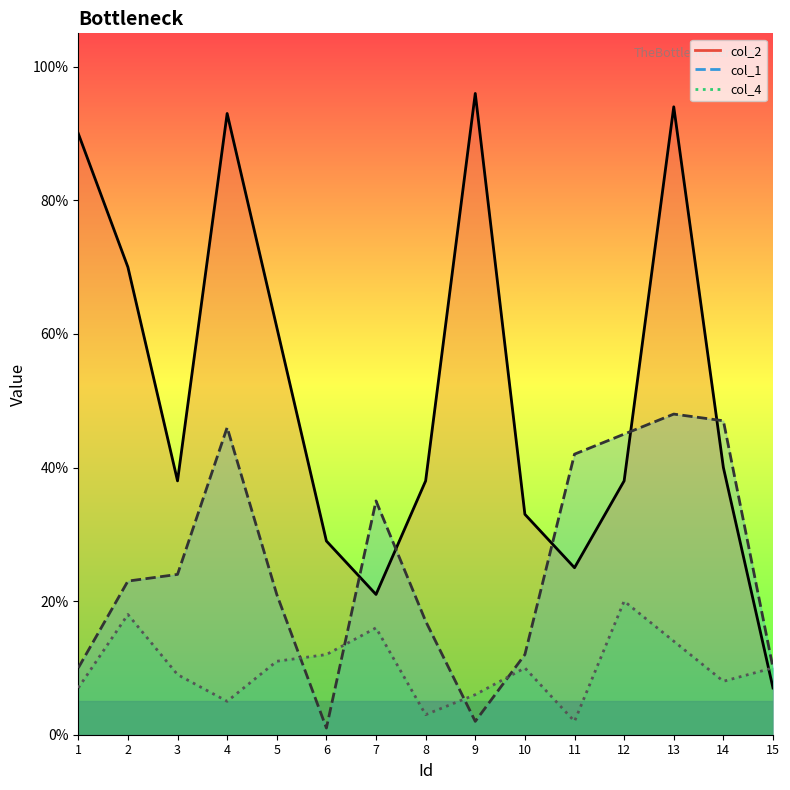

What is the sum of the col_1 values at 5 and 7?

56